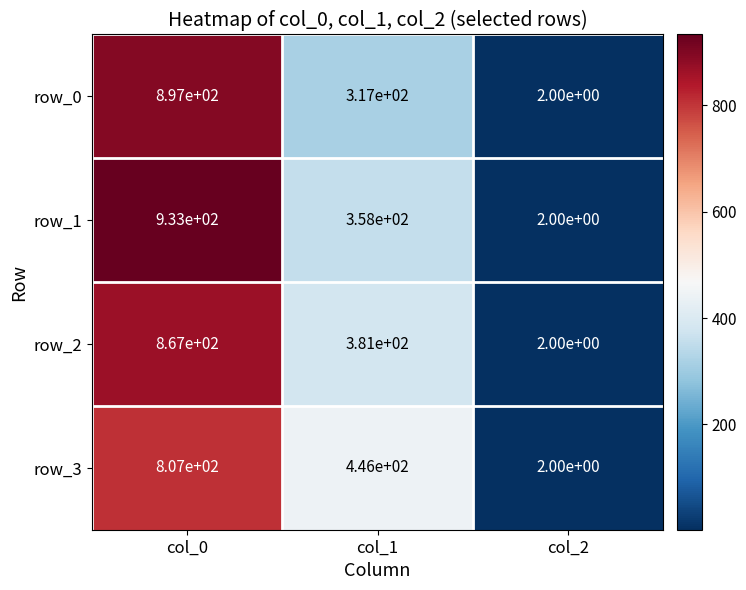

What is the smallest value displayed?

2